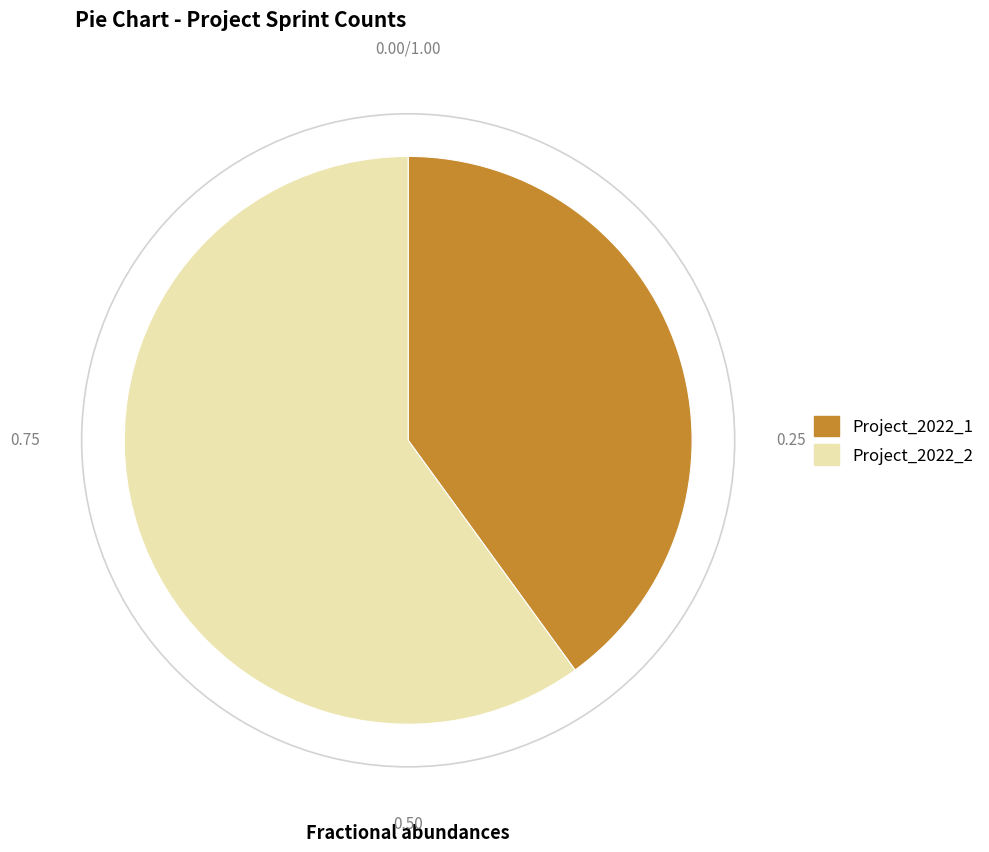

Approximately how many times larger is the value at Project_2022_1 compared to Project_2022_2?

0.7